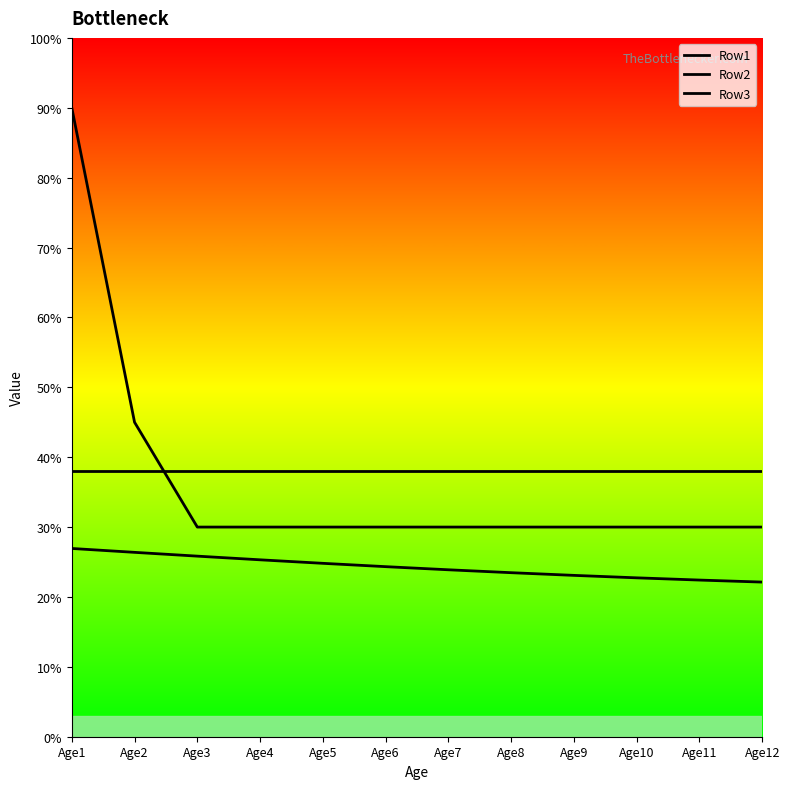

The Row1 series shows 0.2 at Age10. True or false?

False